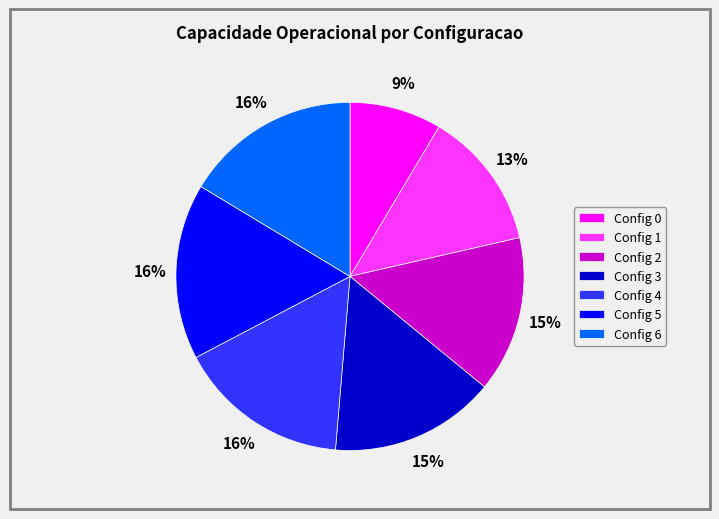

To the nearest percent, what portion does Config 1 represent?

13%